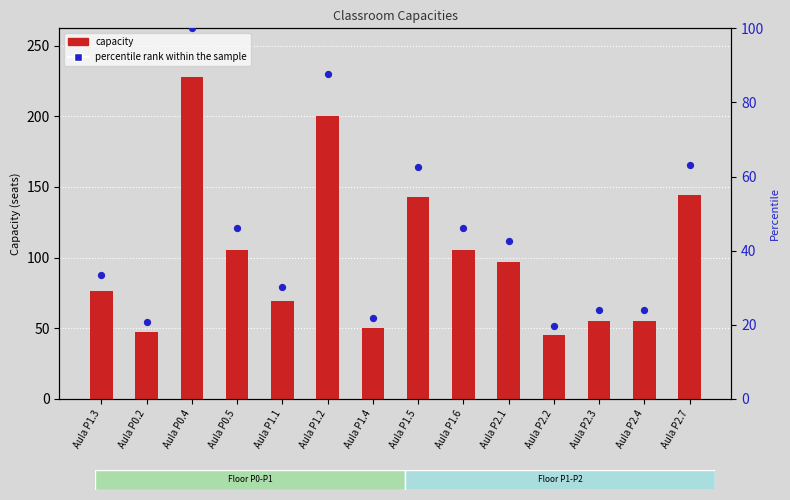

Which series contains the lowest Y value?

percentile rank within the sample